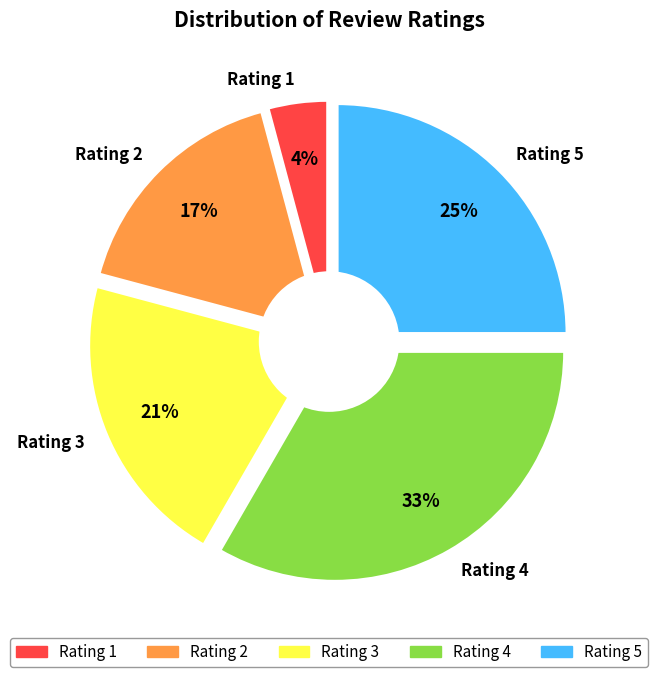

Does 5 account for over 50% of the chart?

No